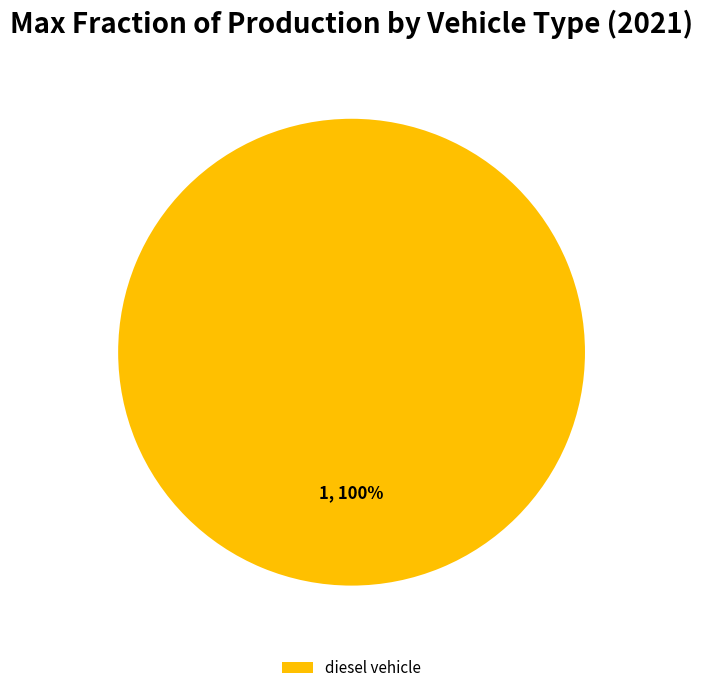

How many slices are in this pie chart?

1